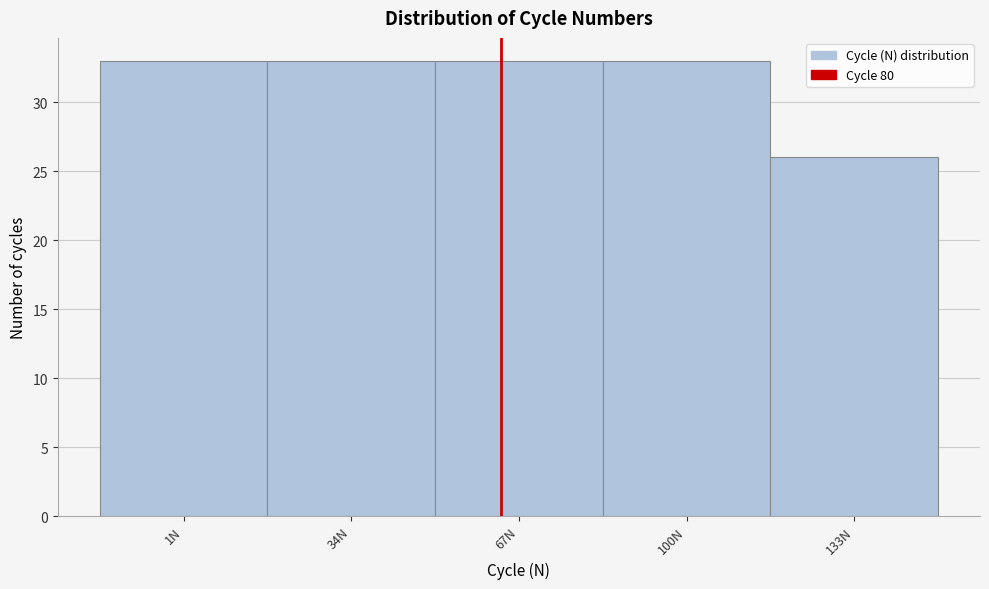

Reading left to right, transcribe all the data shown in this chart.

1N=33	34N=33	67N=33	100N=33	133N=26